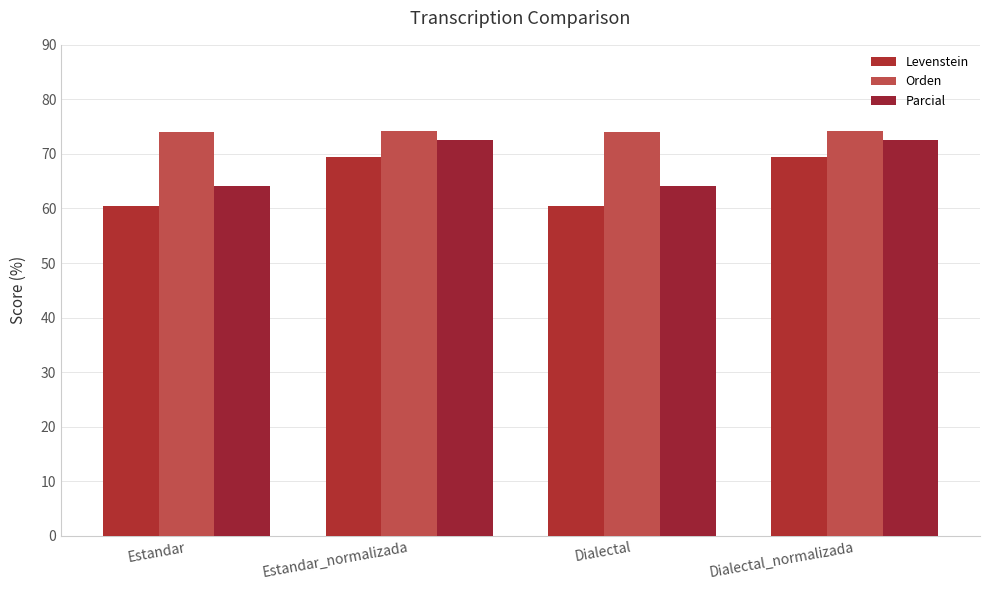

What is the value of the Parcial bar at the 3rd from the left?

64.2